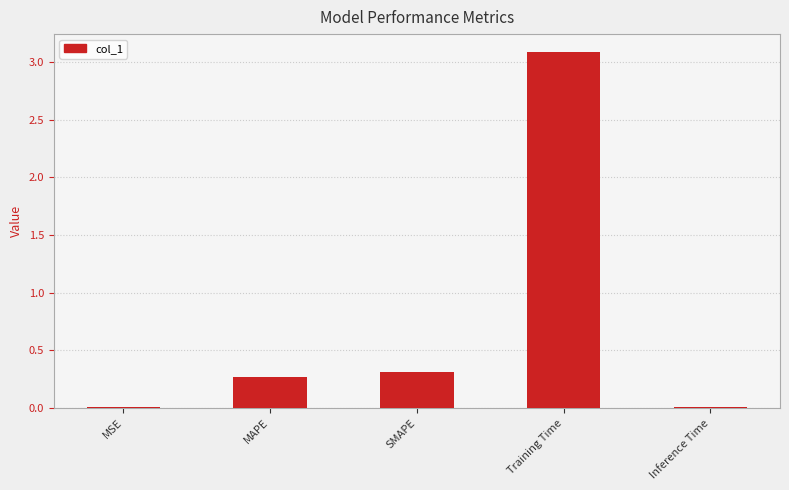

Which label corresponds to the largest value in the chart?

Training Time